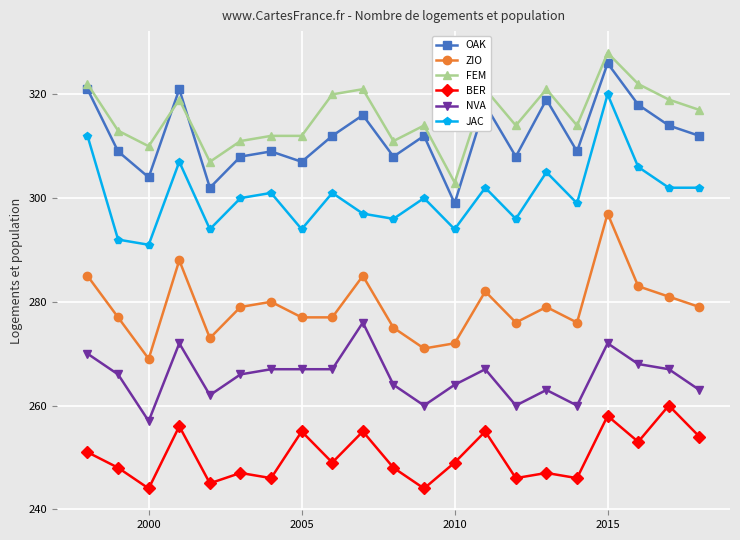

True or false: BER has more than 2 interior local peaks.

True